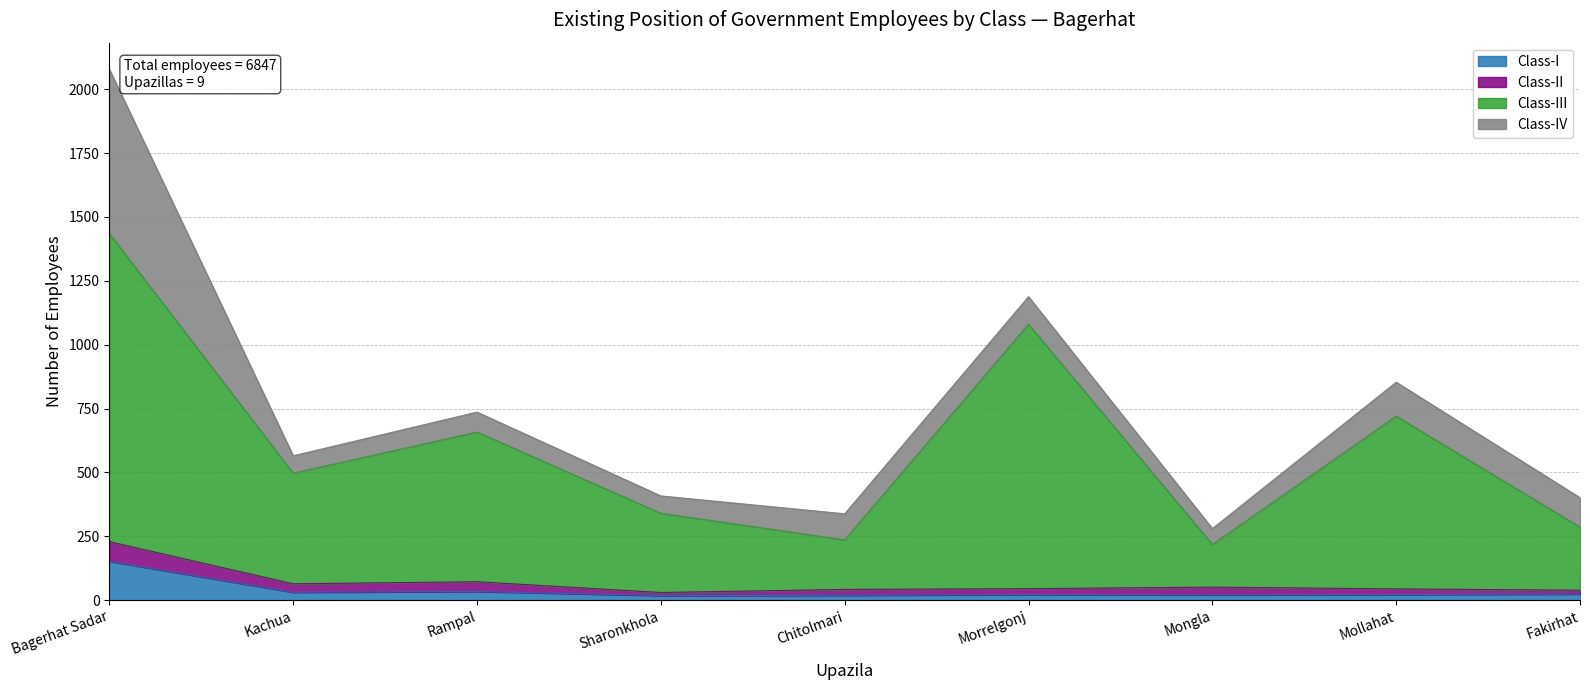

At which category is the sum across all series the highest?

Bagerhat Sadar